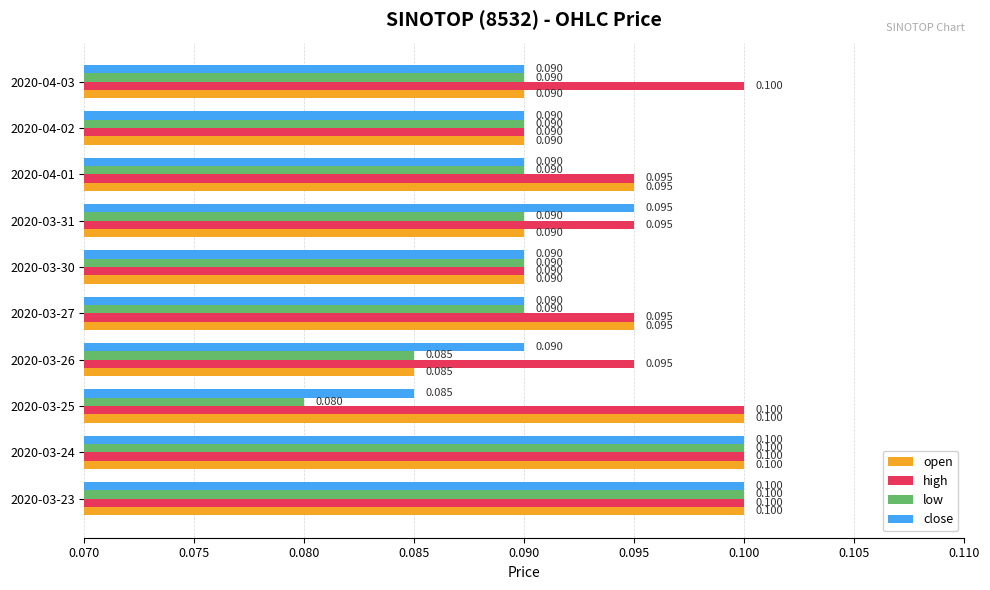

What are all the series names shown in the legend?

open, high, low, close